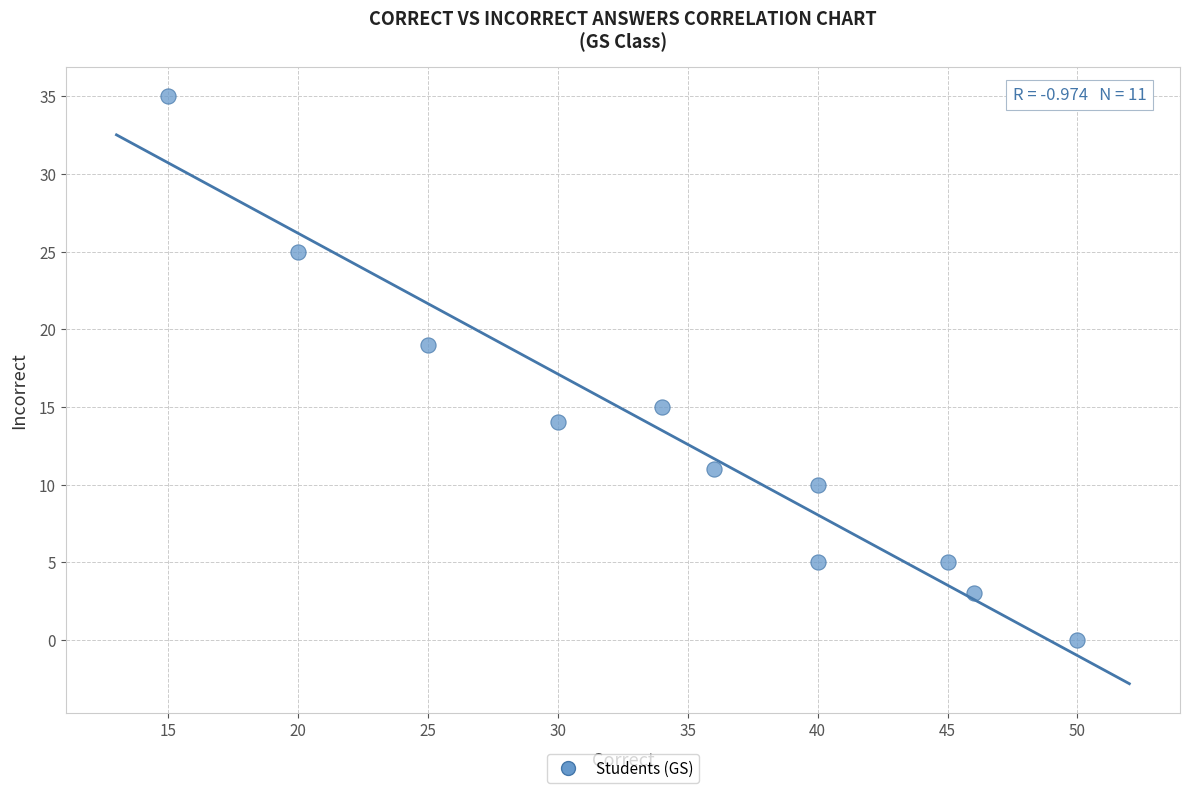

What is the range of Y values (max minus min)?

35